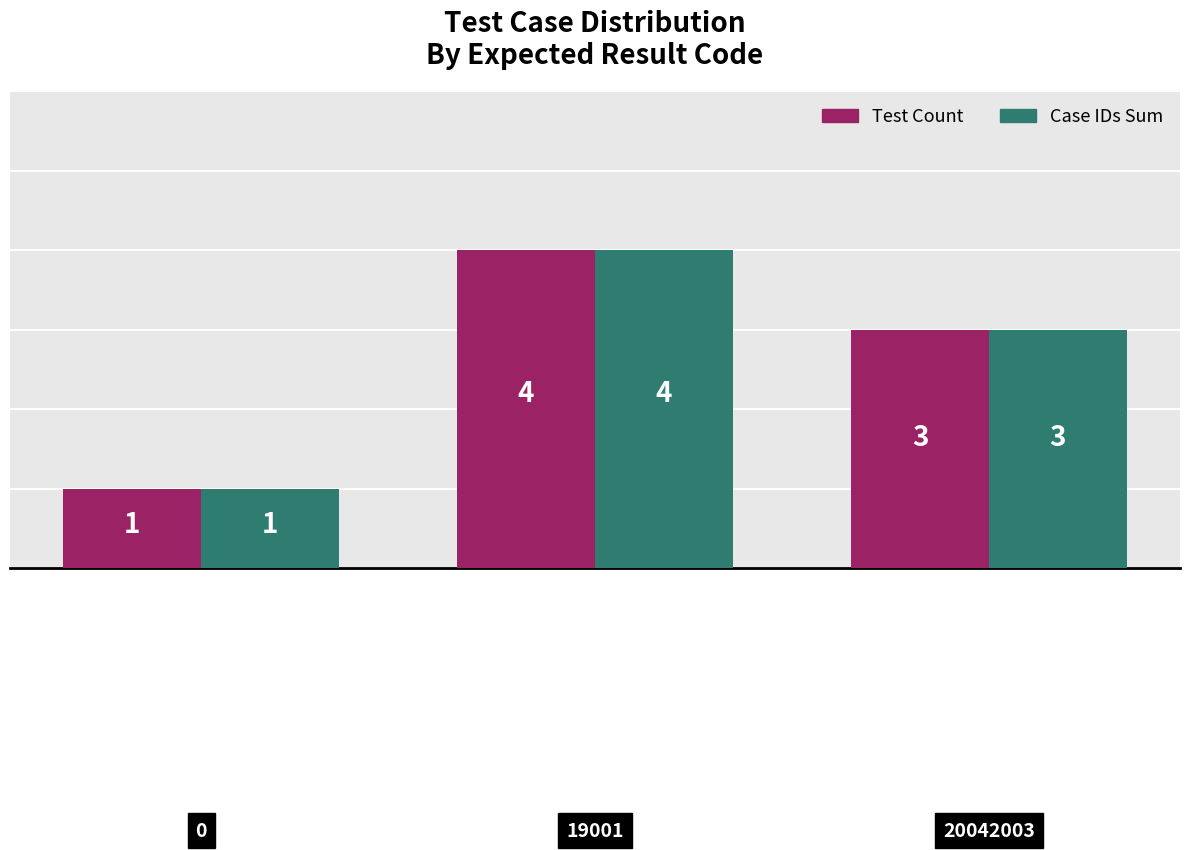

How many data points does each series have?

3